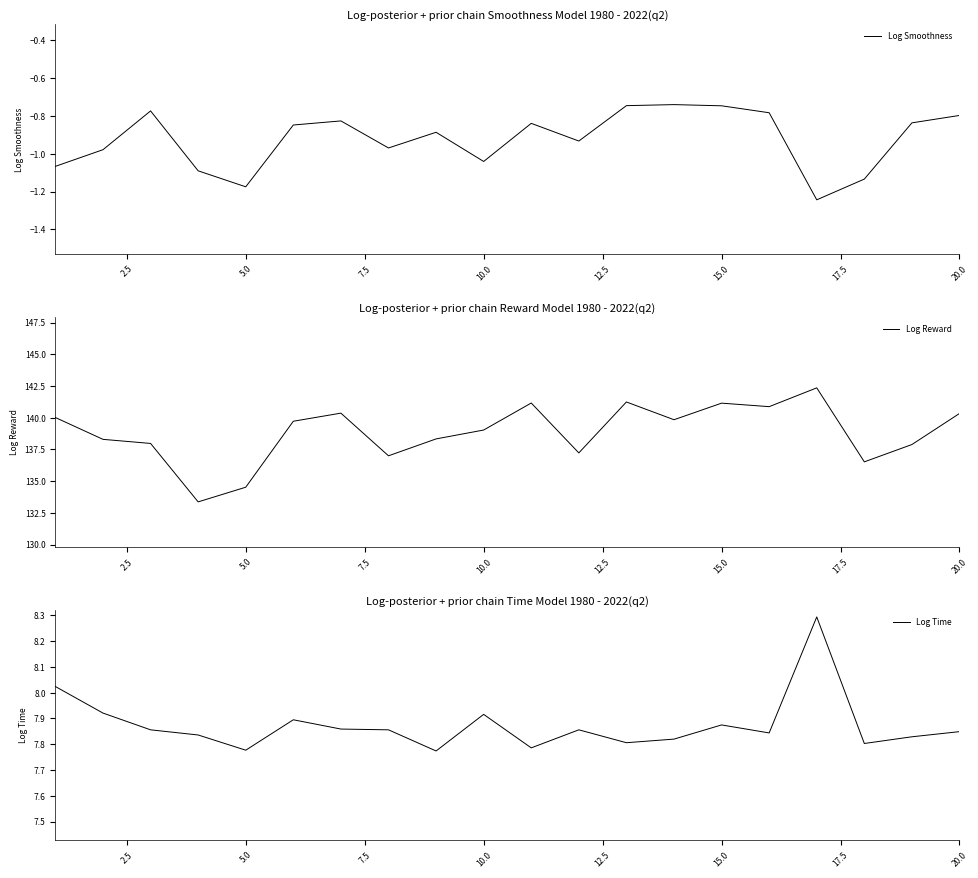

What is the lowest value of the Log Reward series?

133.4